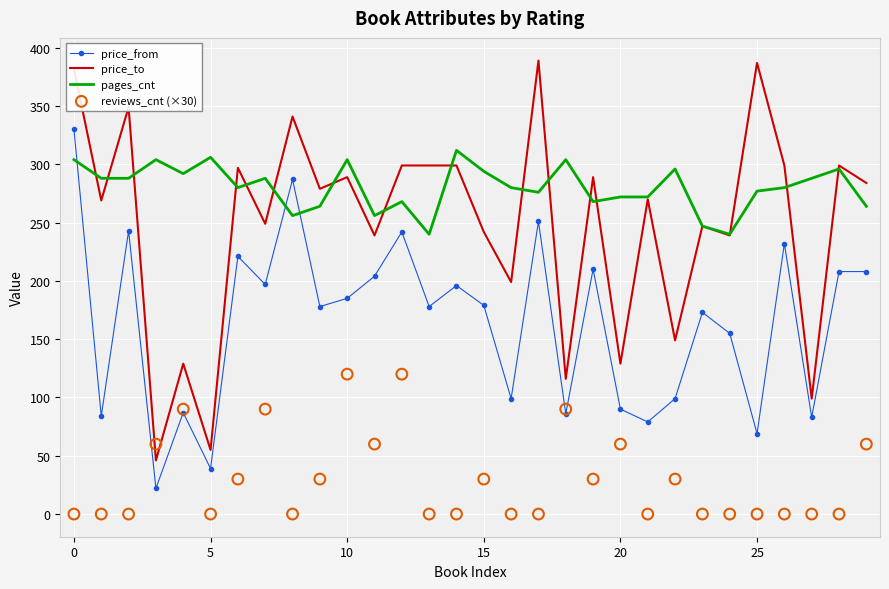

What are all the series names shown in the legend?

price_from, price_to, pages_cnt, reviews_cnt (×30)